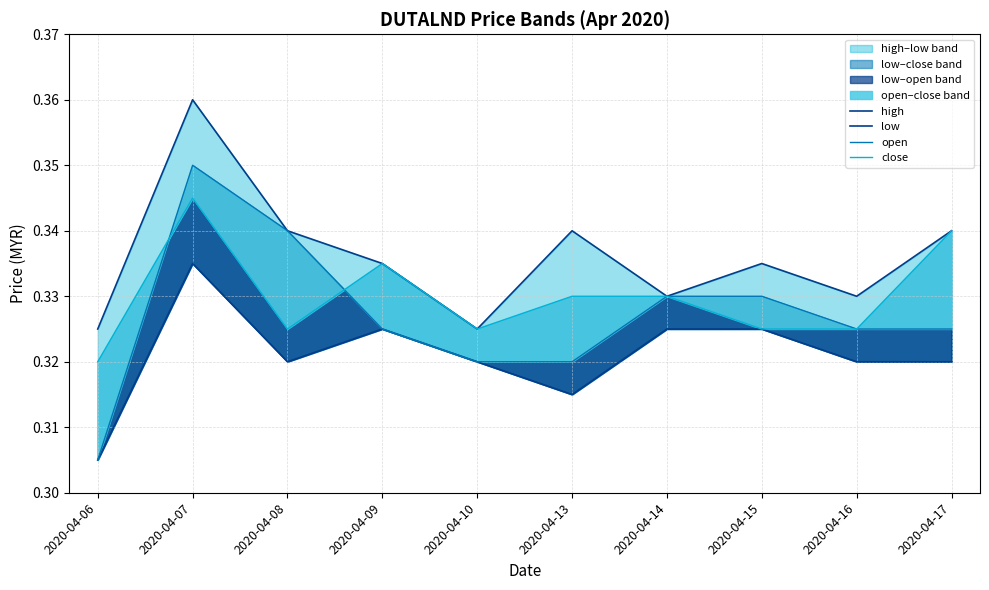

Where is the first local maximum for close?

2020-04-07